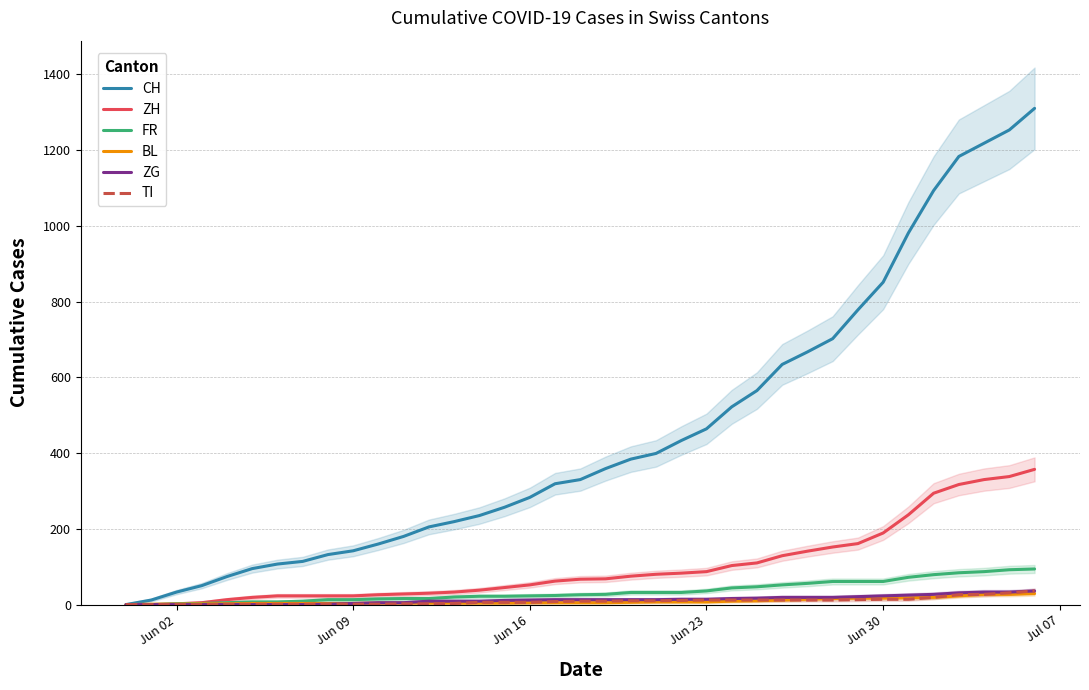

What is the difference between the highest and lowest values at Jun 09?

141